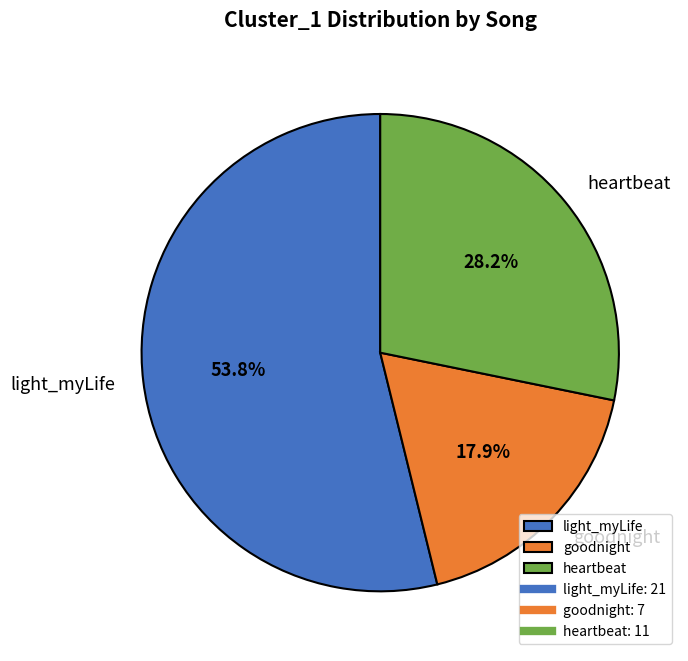

To the nearest percent, what is the combined percentage of heartbeat and goodnight?

46%